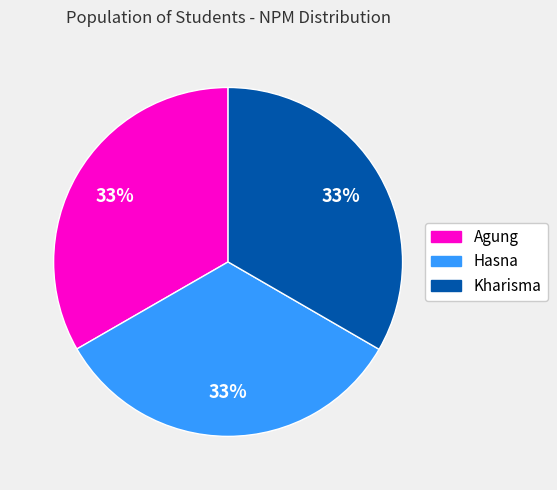

How many segments does this pie chart have?

3